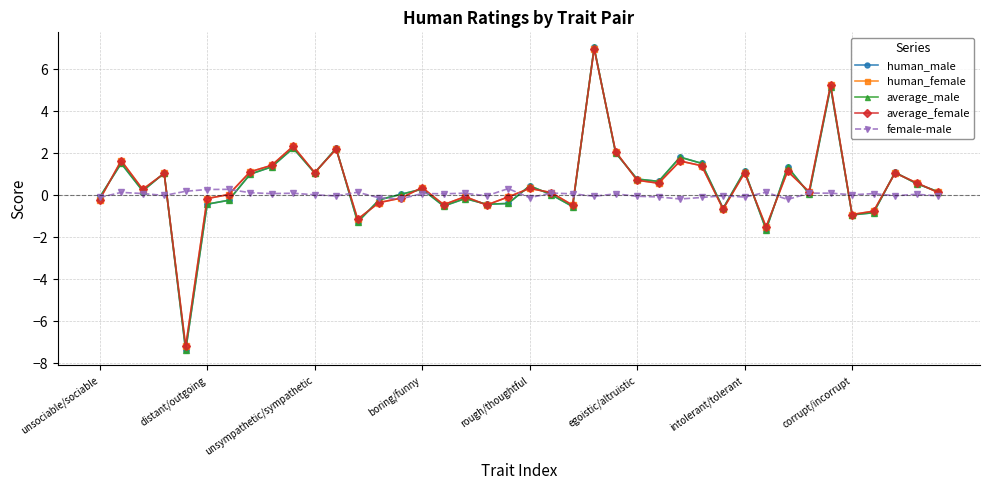

What is the maximum value shown in the chart?

7.0